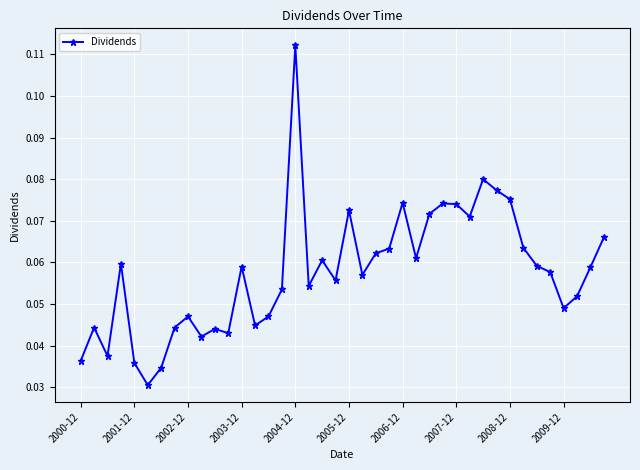

What is the sum of all values?

2.3